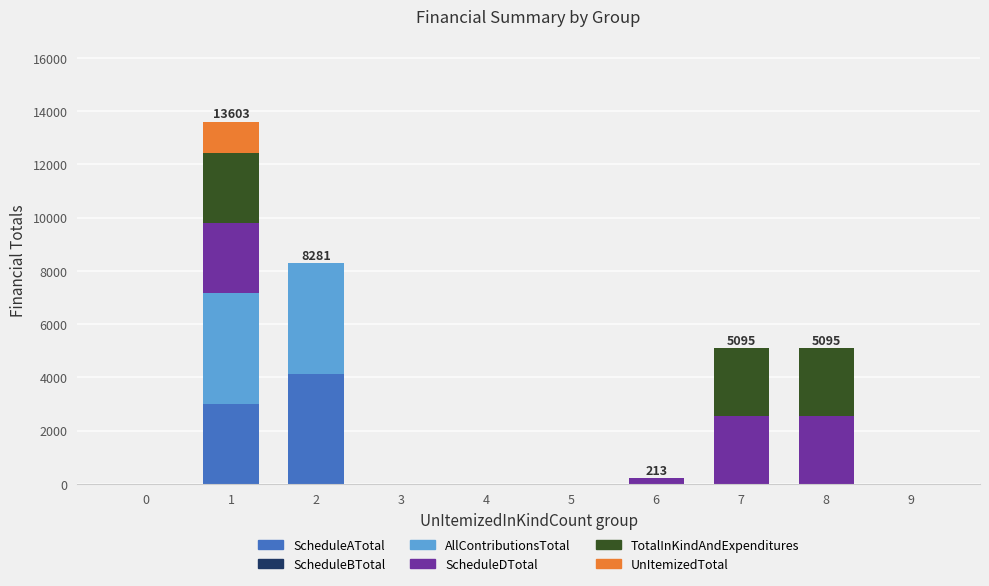

Is it true that ScheduleATotal equals 2470.3 at 0?

False